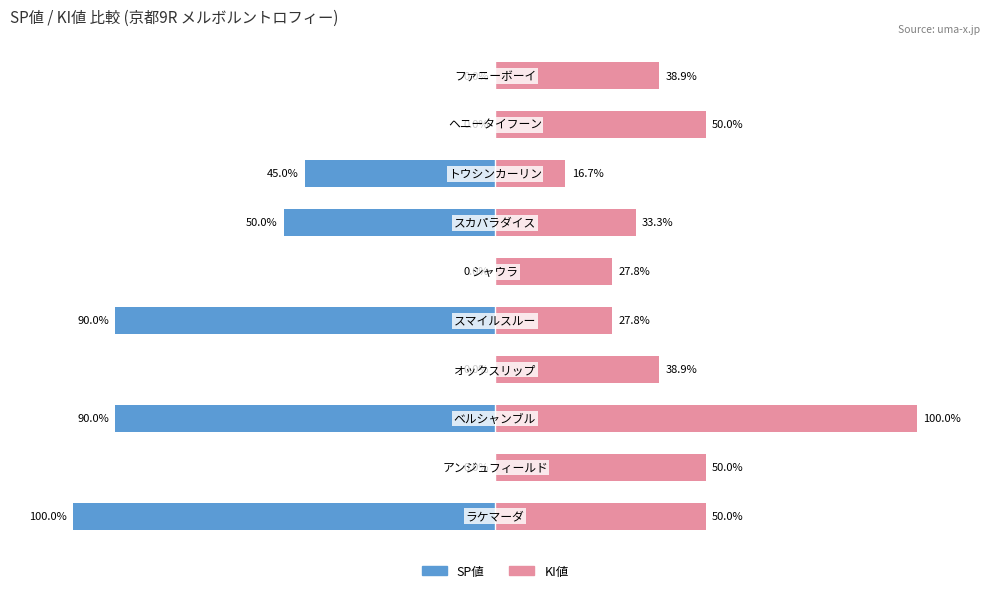

True or false: KI値 has a value of 50.0 at 1.

True